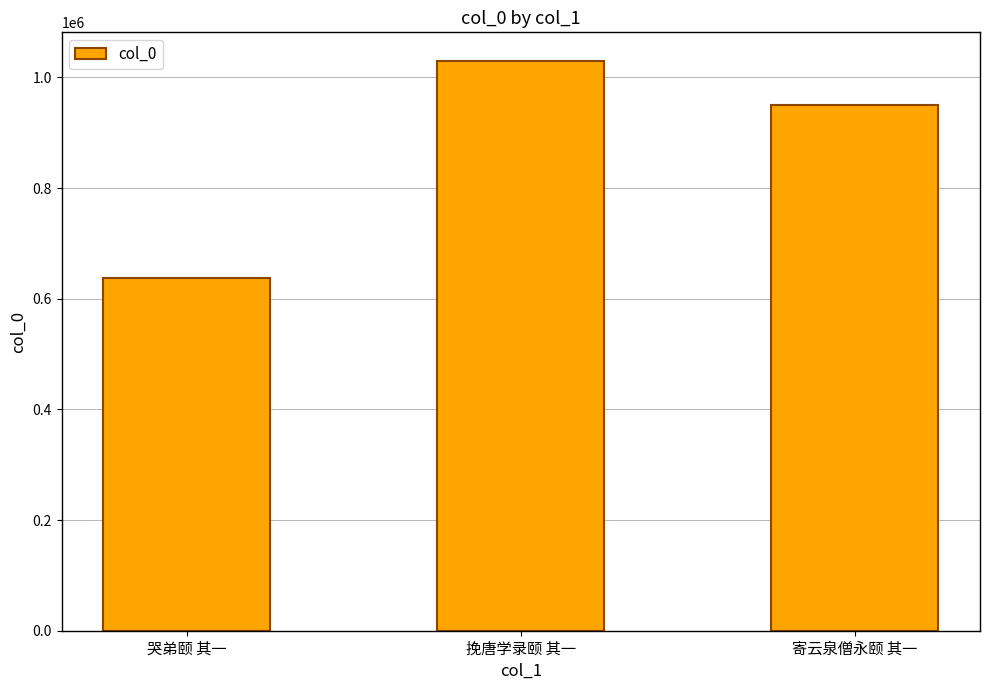

Rank the categories by value from lowest to highest.

哭弟颐 其一, 寄云泉僧永颐 其一, 挽唐学录颐 其一